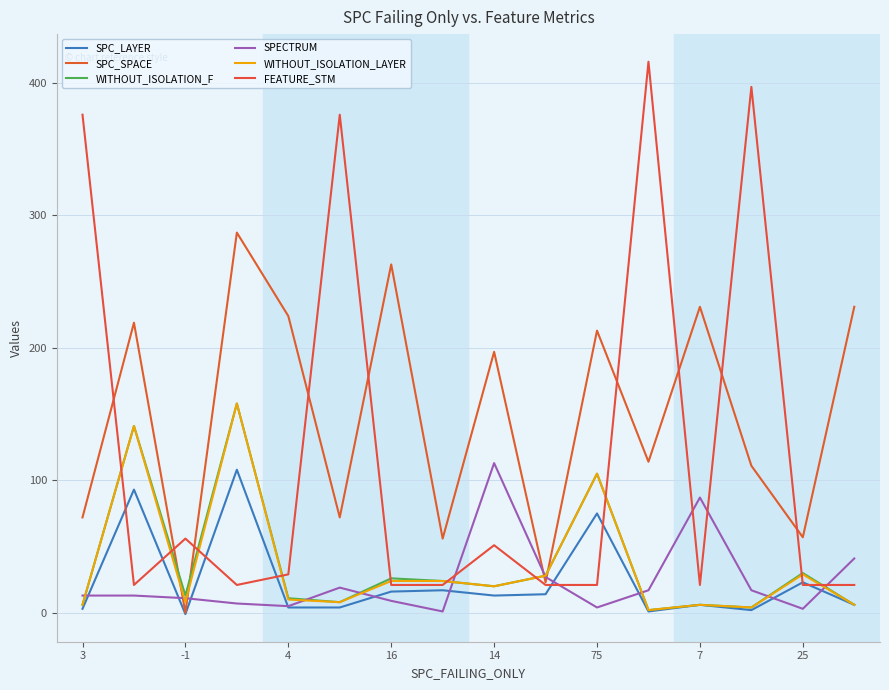

How many intersections are there between SPECTRUM and SPC_SPACE?

4